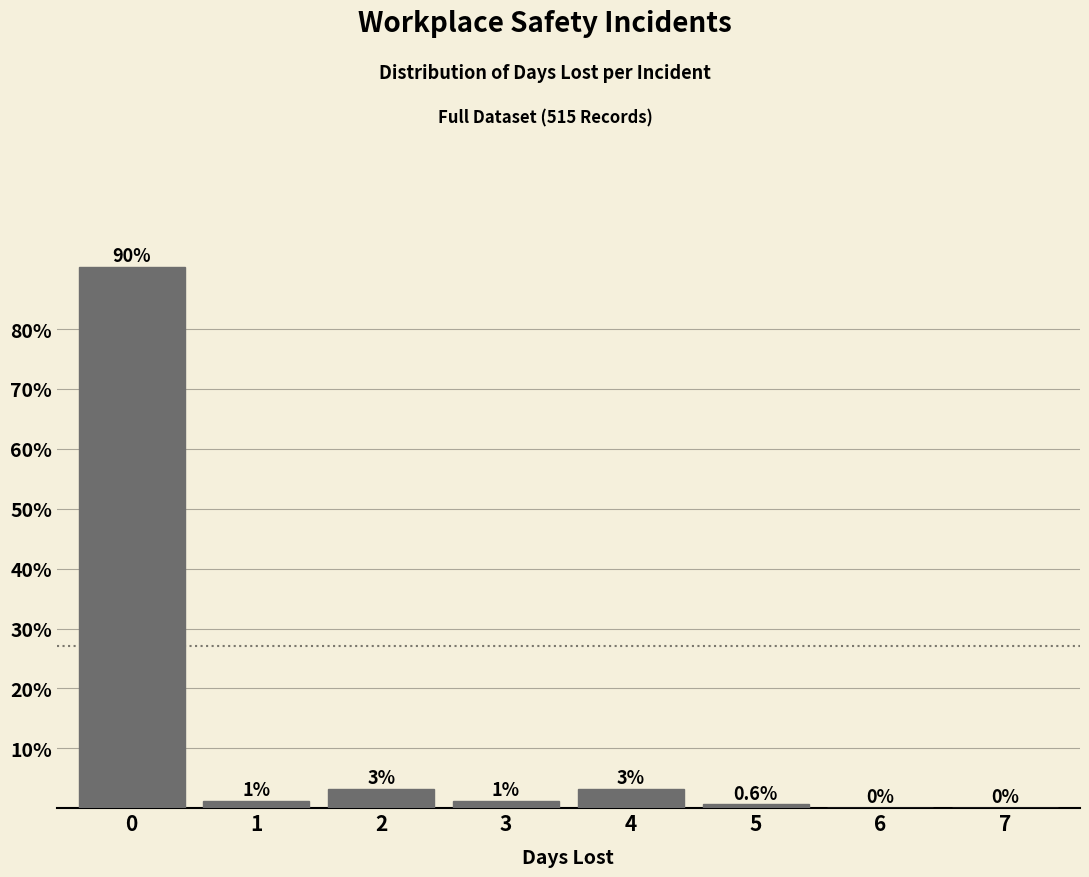

What is the maximum value shown in the chart?

90.3